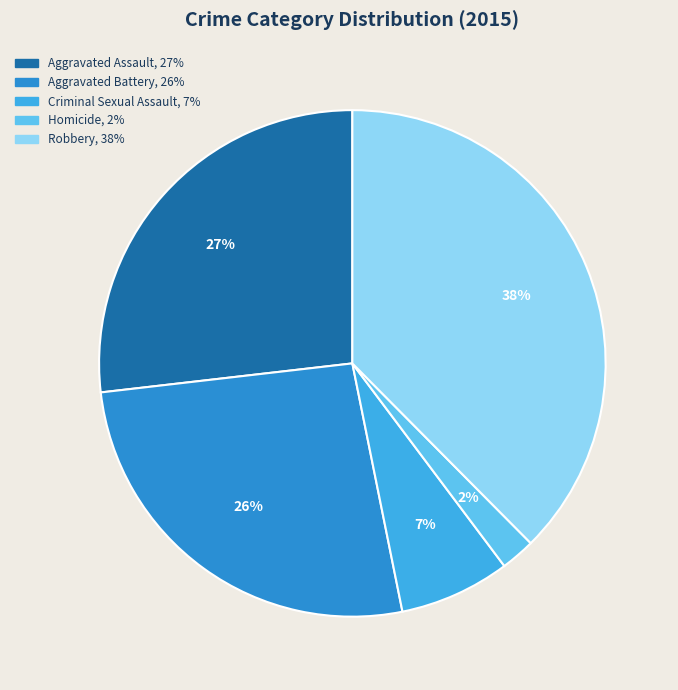

What percentage is the Homicide slice, to the nearest percent?

2%